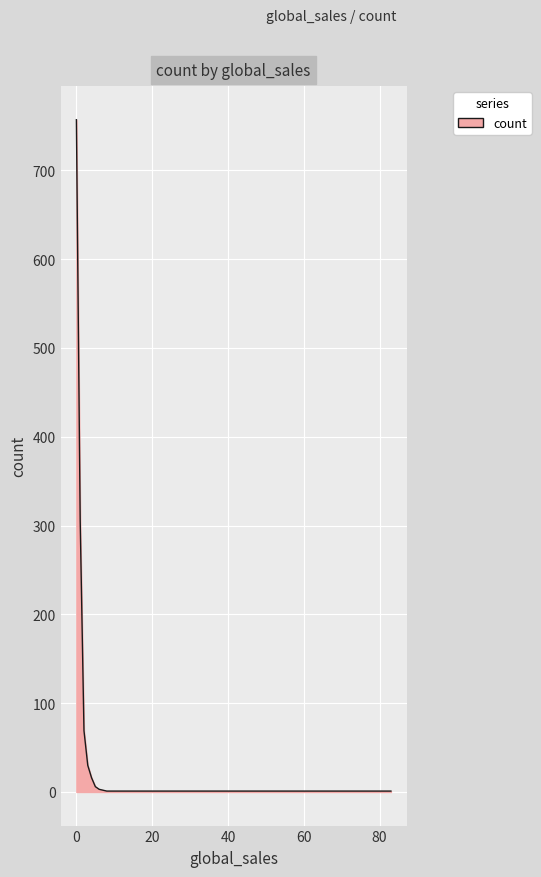

What is the maximum value shown in the chart?

757